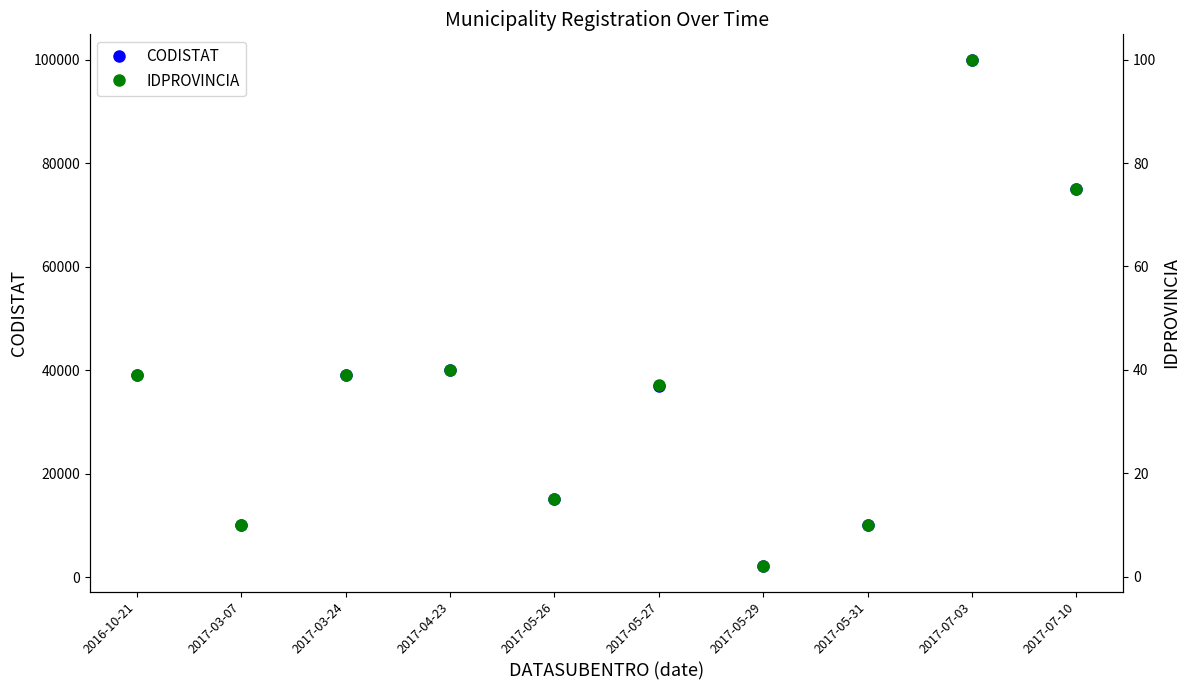

What is the label of the 4th point from the right?

2017-05-29